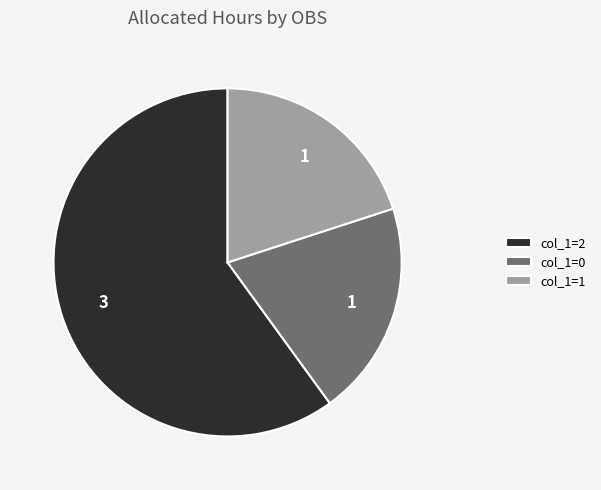

Which category has the biggest portion of the pie?

col_1=2